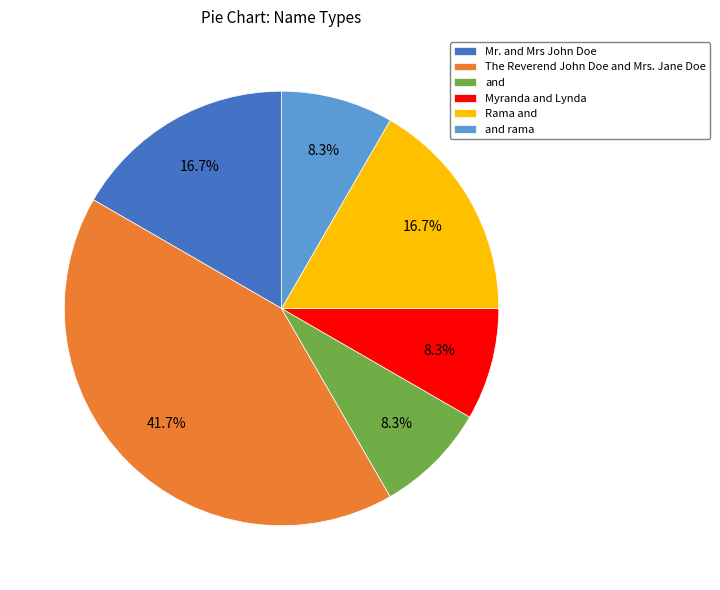

What is the largest slice in the pie chart?

The Reverend John Doe and Mrs. Jane Doe